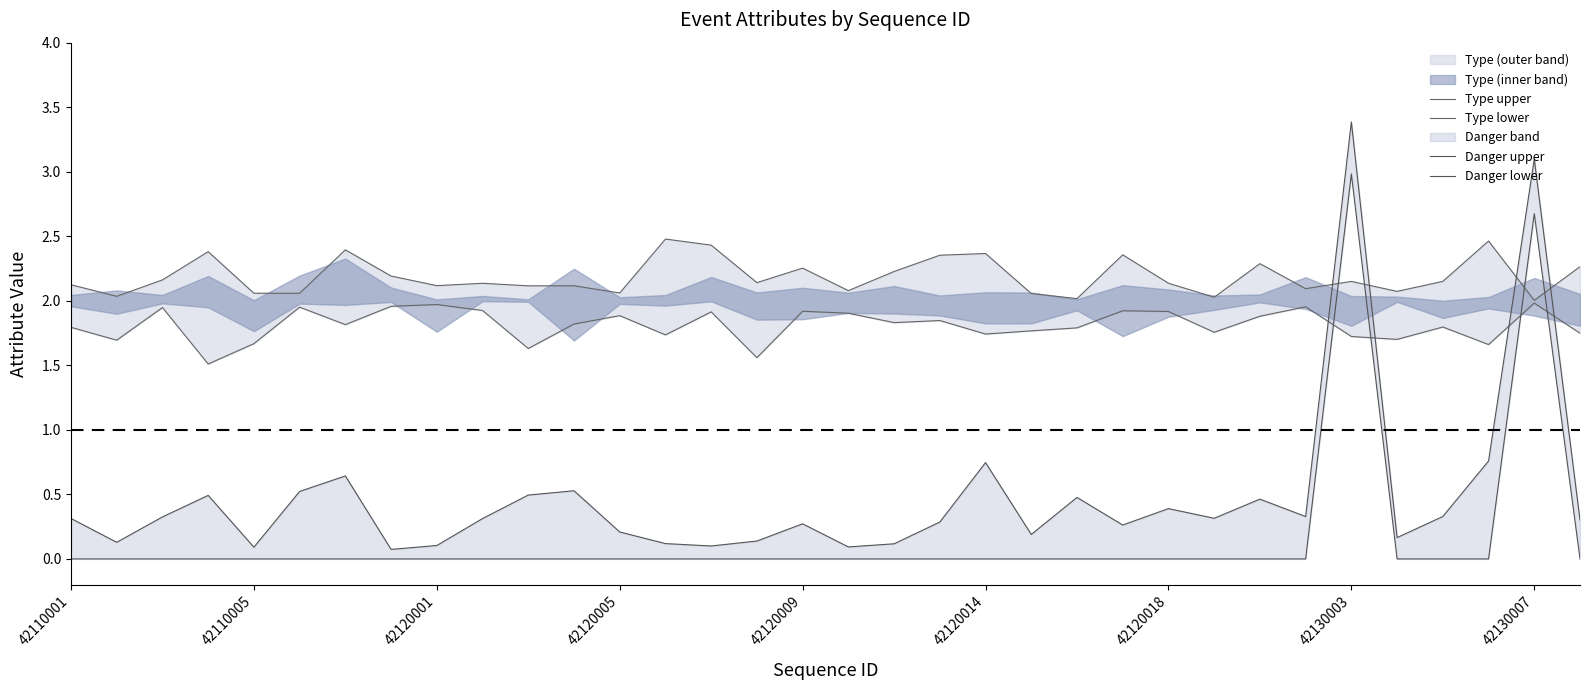

How many data points in Danger lower are above 0?

2